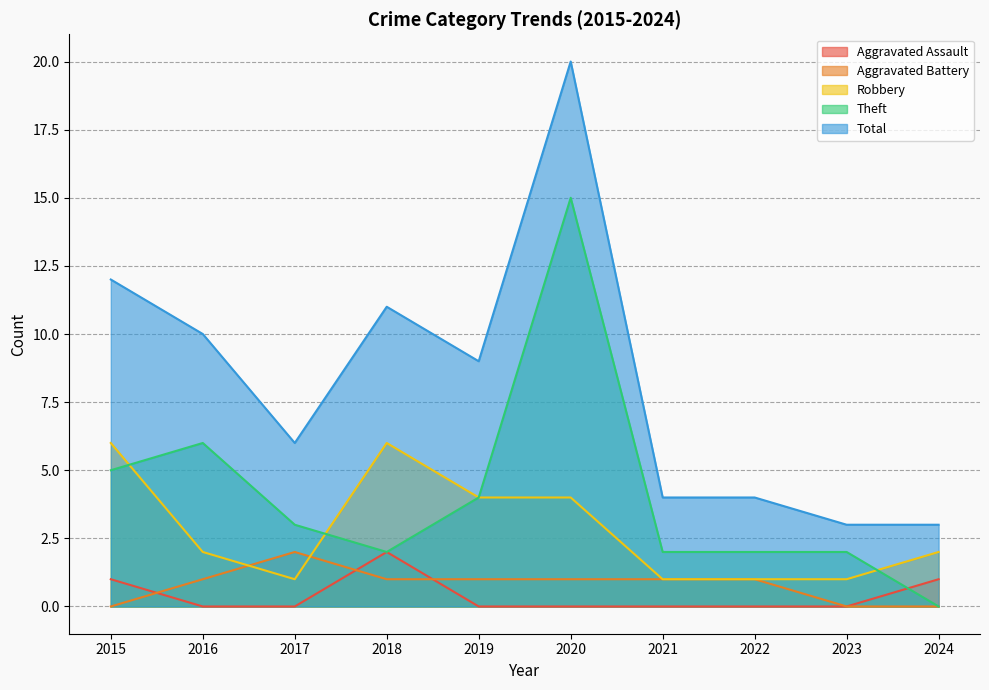

True or false: Aggravated Assault and Robbery intersect in this chart.

False